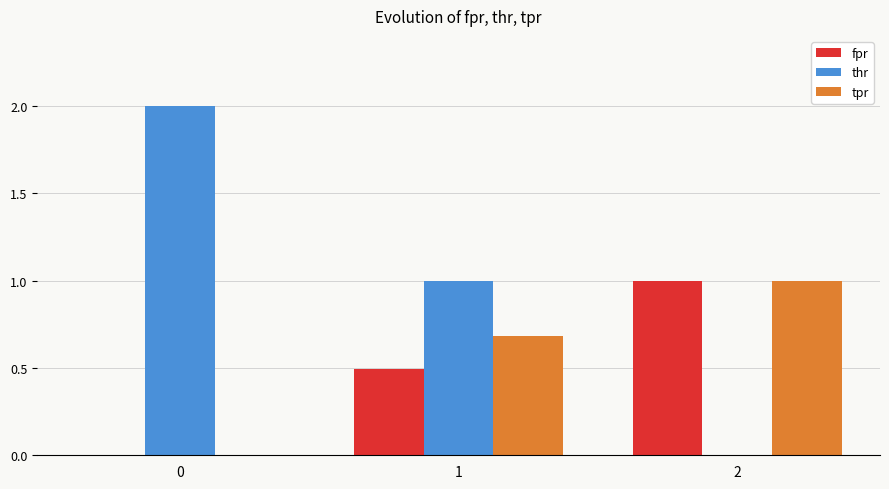

Are the bars grouped side by side (vs. stacked)?

Yes